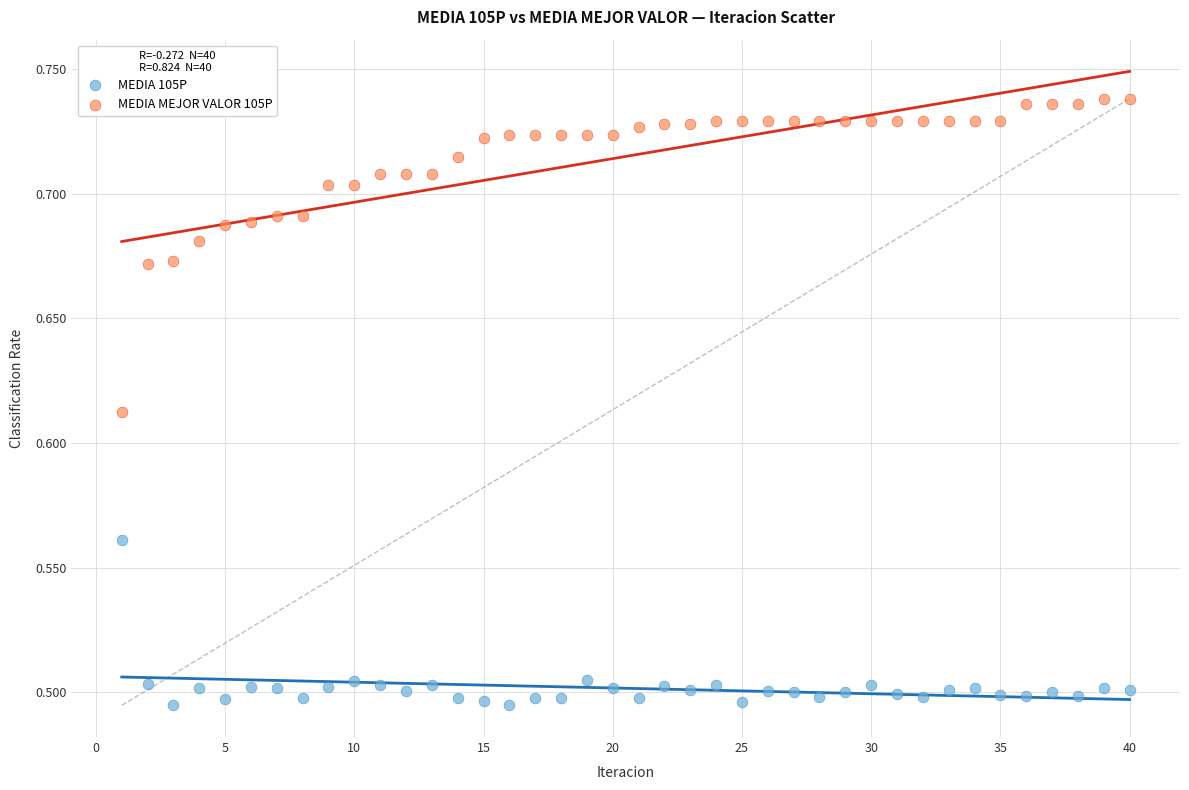

Which series contains the lowest Y value?

MEDIA 105P